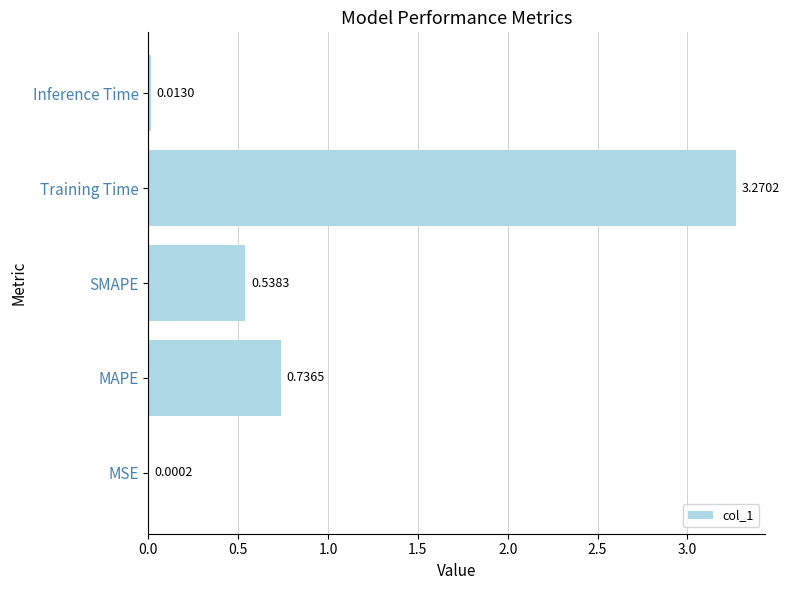

Where is the data nearest to the value 1?

MAPE